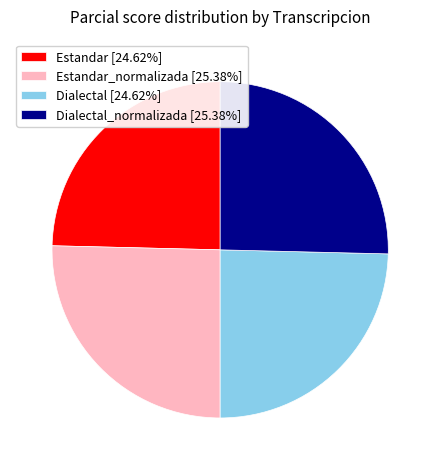

Approximately how many times larger is the value at Dialectal [24.62%] compared to Estandar_normalizada [25.38%]?

1.0